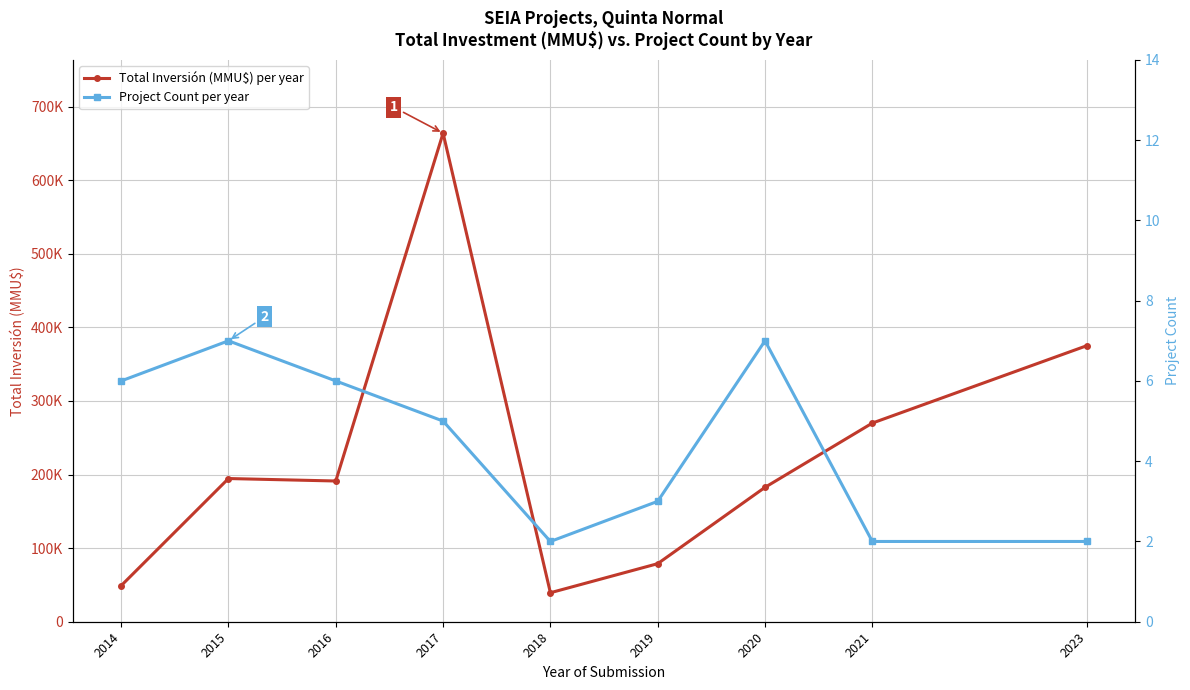

List the series in order of their overall mean, lowest first.

Project Count per year, Total Inversión (MMU$) per year